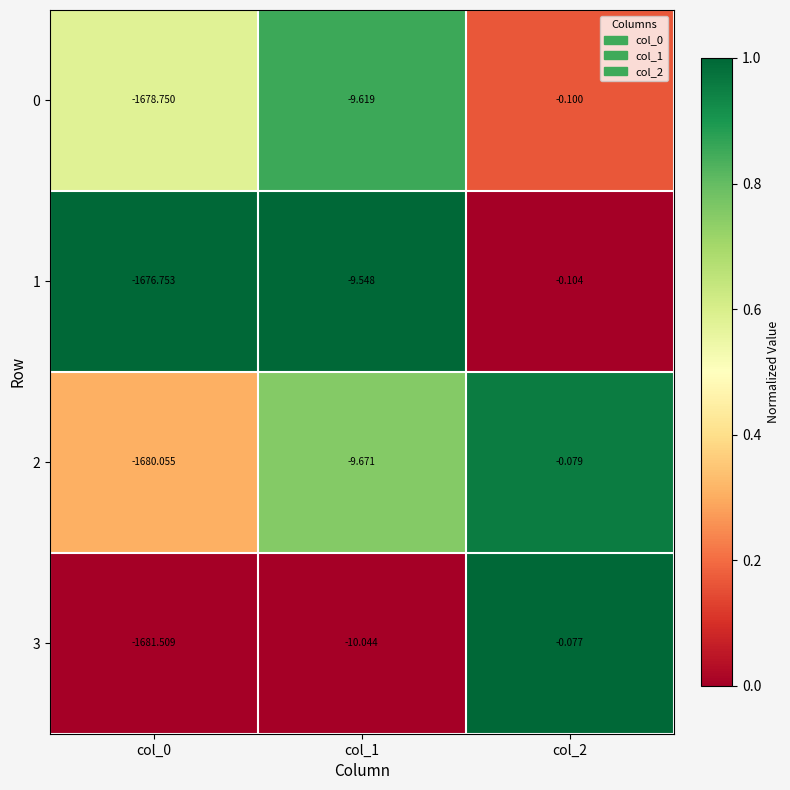

How many data points in 1 are above -9?

1